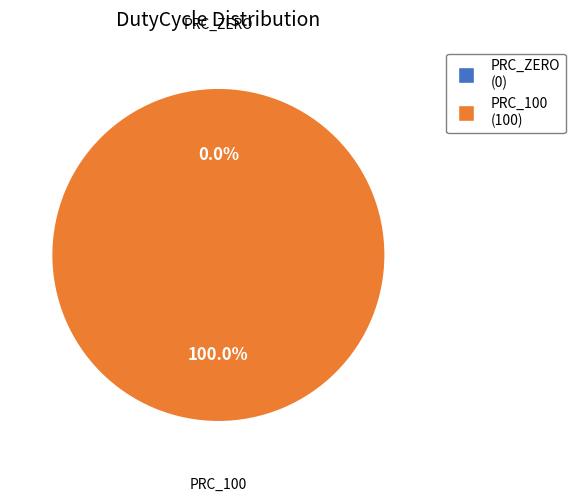

Which has a higher value, PRC_ZERO or PRC_100?

PRC_100